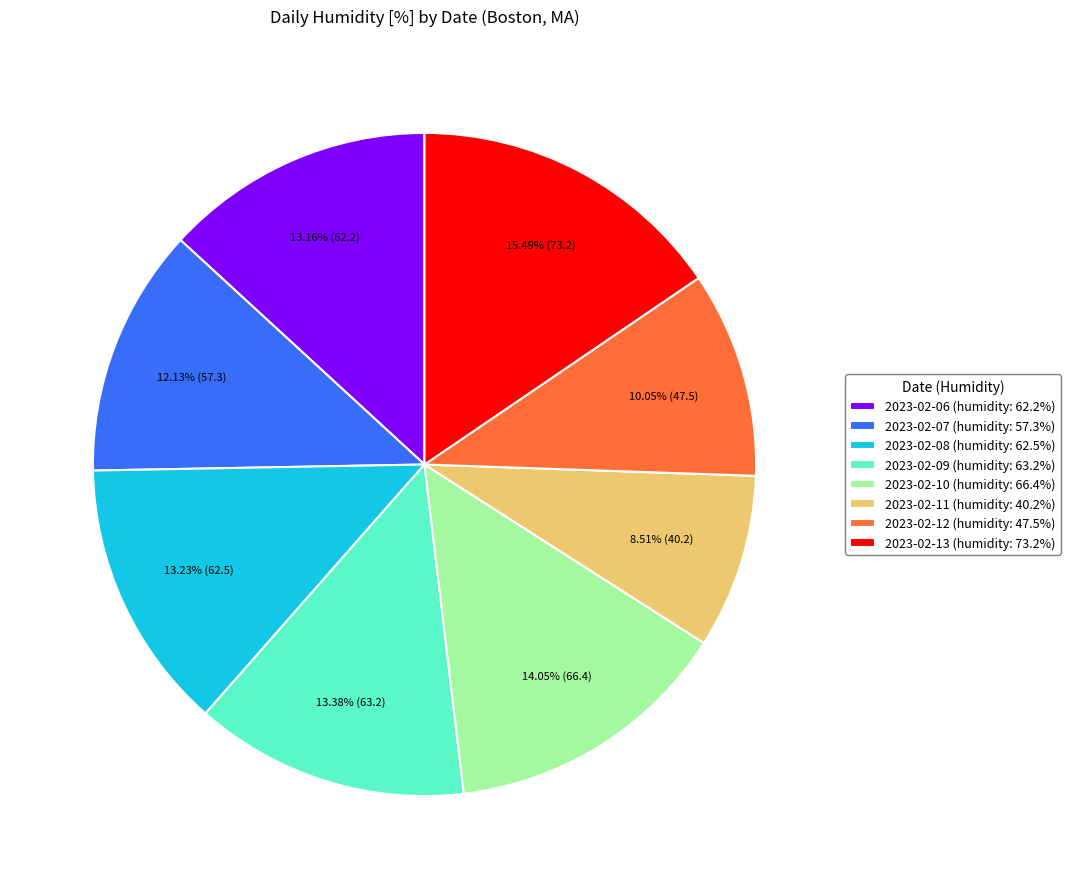

Between 2023-02-07 and 2023-02-06, which is larger?

2023-02-06